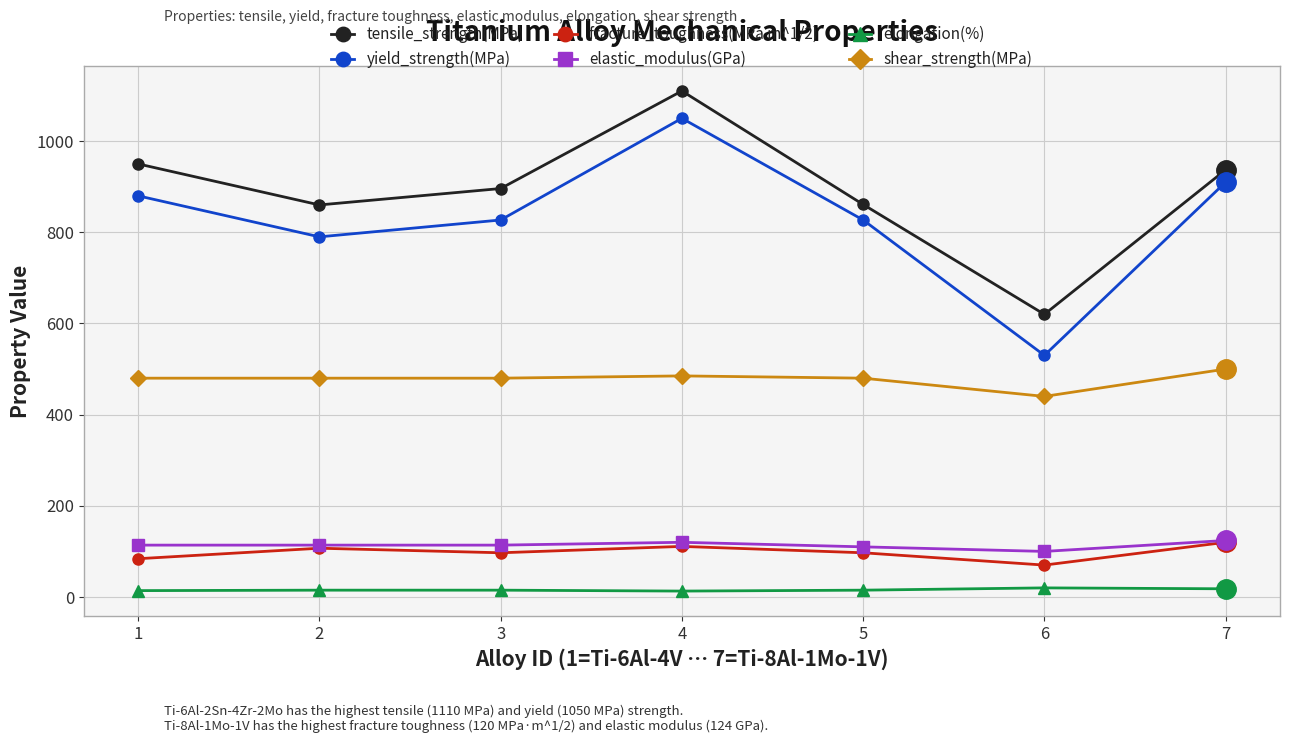

At which category does tensile_strength(MPa) reach its first local valley?

2